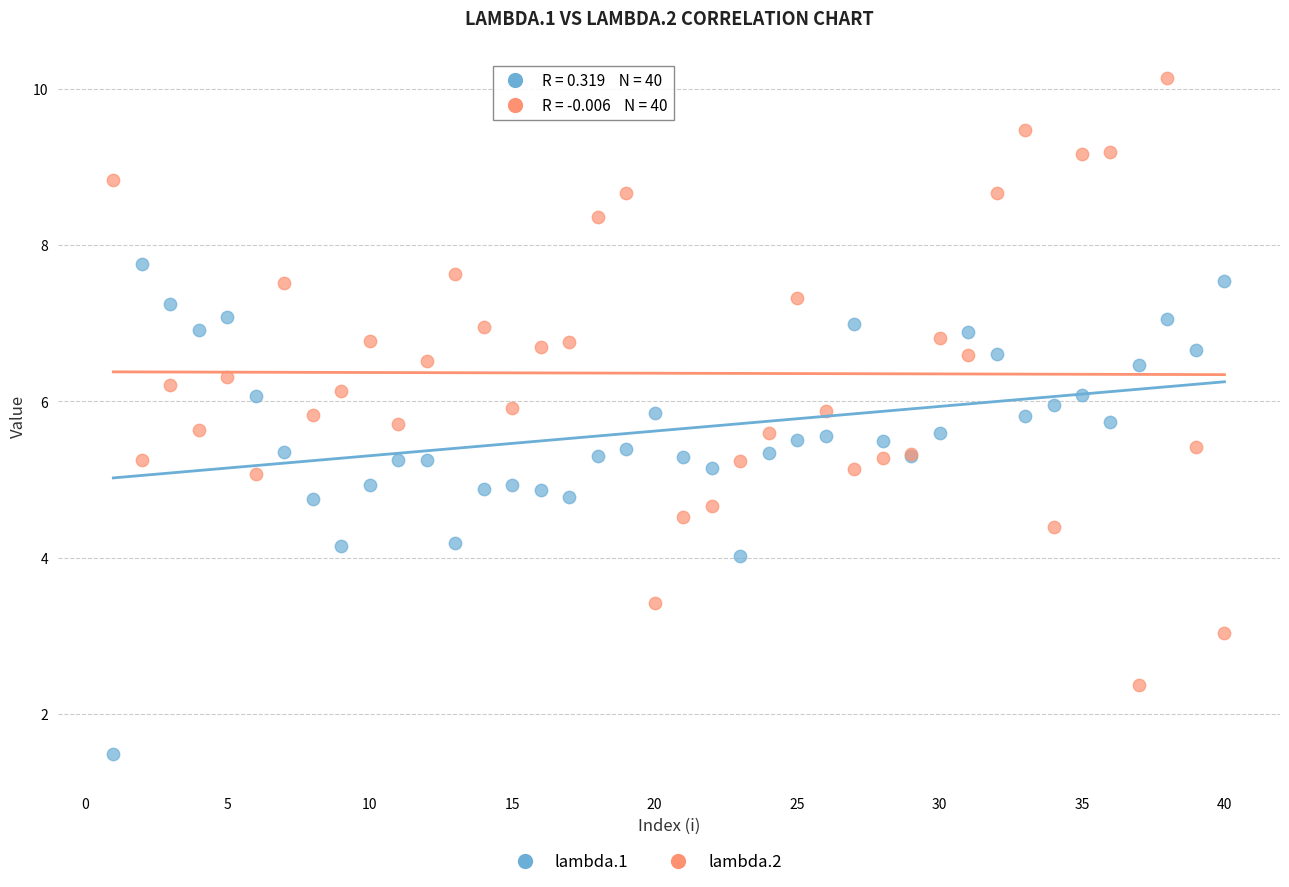

Which series reaches the minimum Y coordinate?

lambda.1